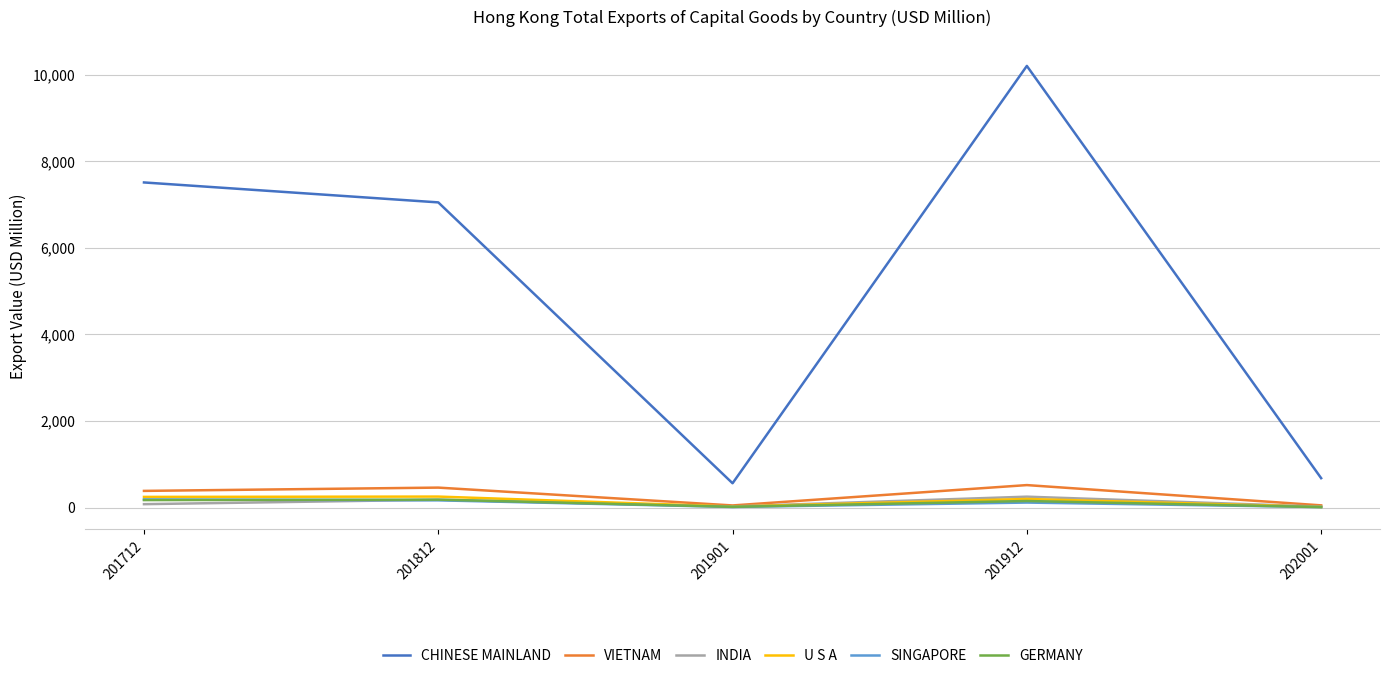

True or false: CHINESE MAINLAND and GERMANY intersect in this chart.

False